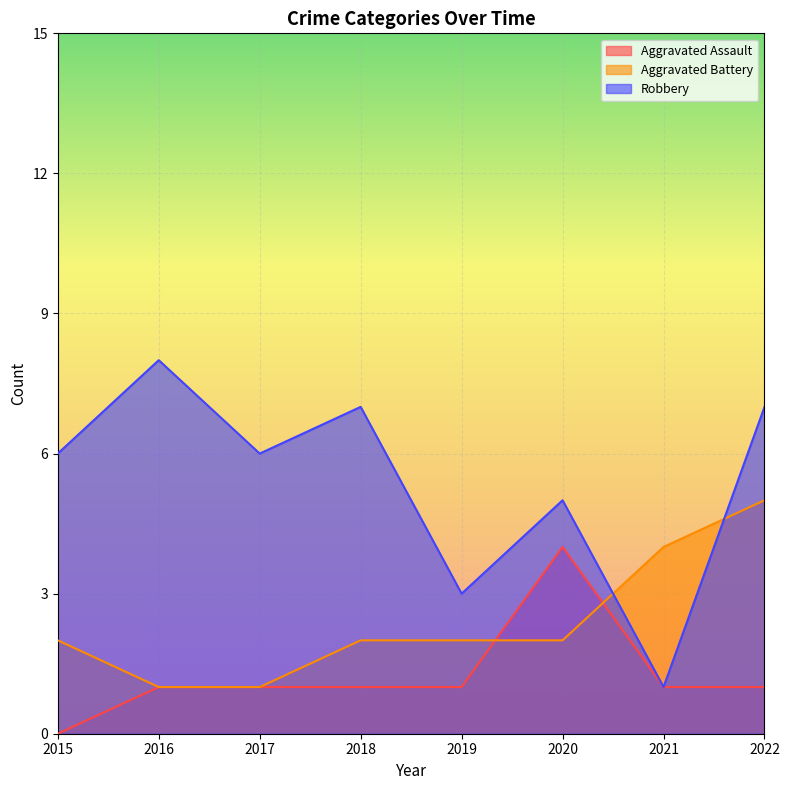

What is the average value of the Aggravated Battery series?

2